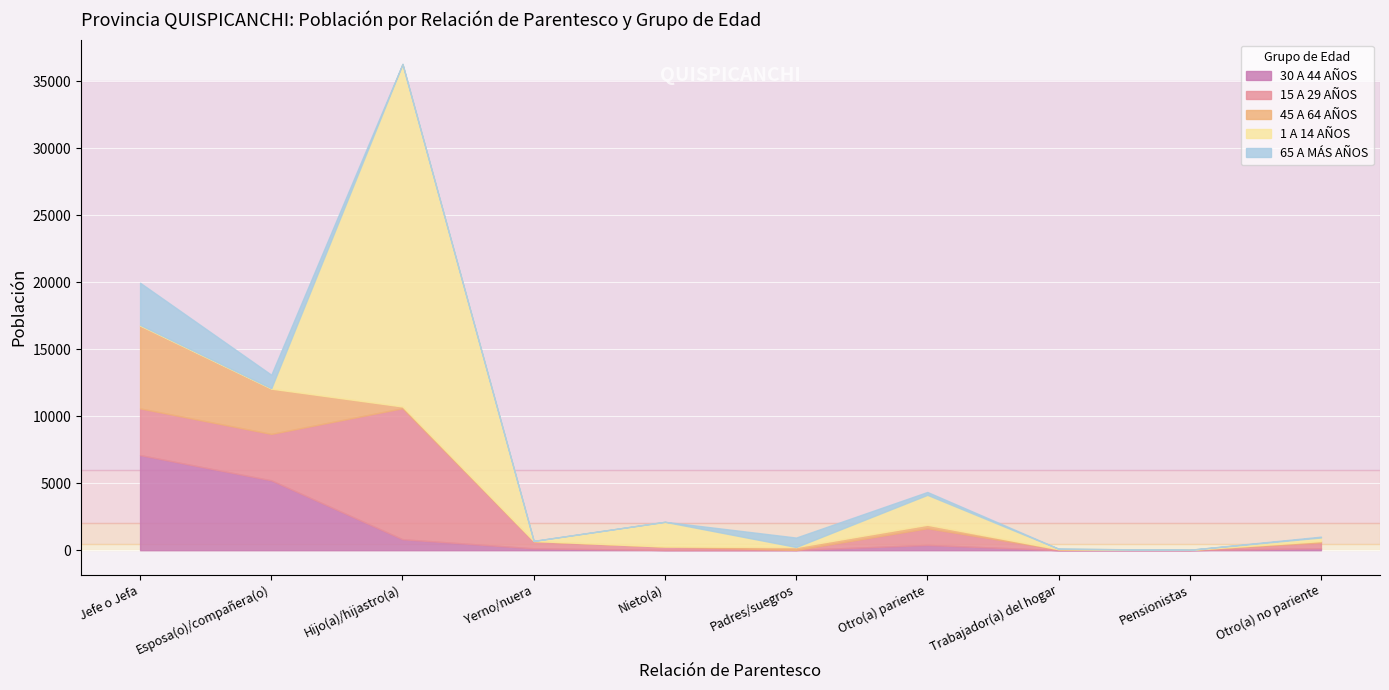

How many interior local peaks does the 15 A 29 AÑOS series have?

2